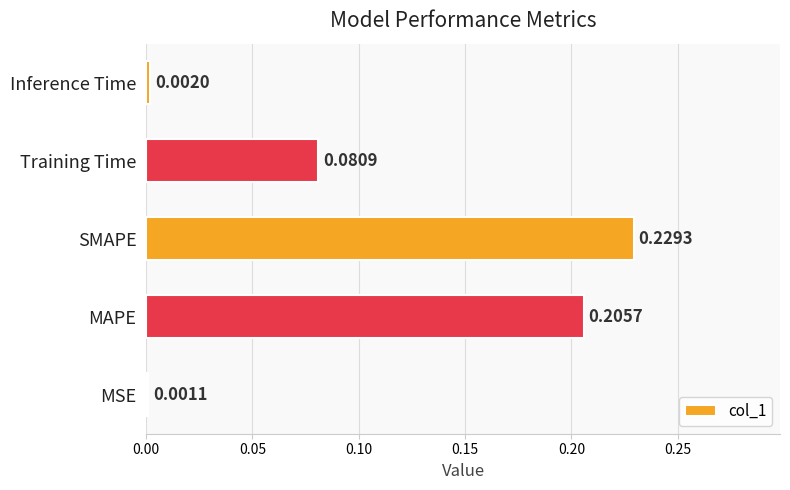

Rank the categories by value from highest to lowest.

SMAPE, MAPE, Training Time, Inference Time, MSE